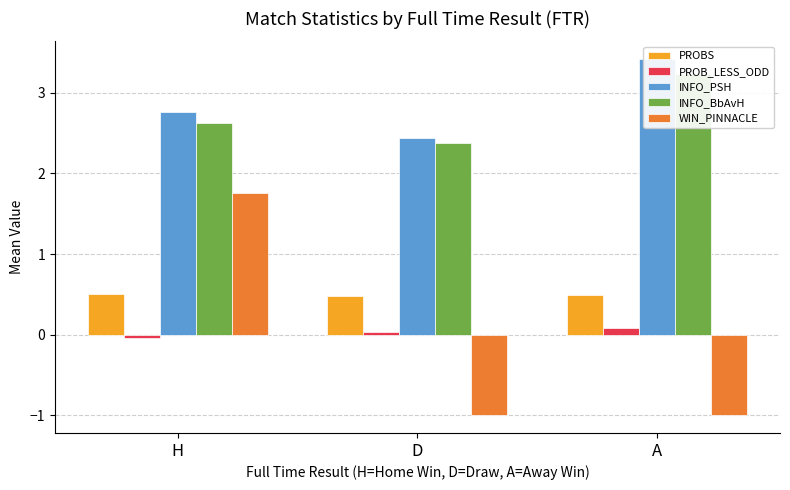

Which series has the largest range (max minus min)?

WIN_PINNACLE